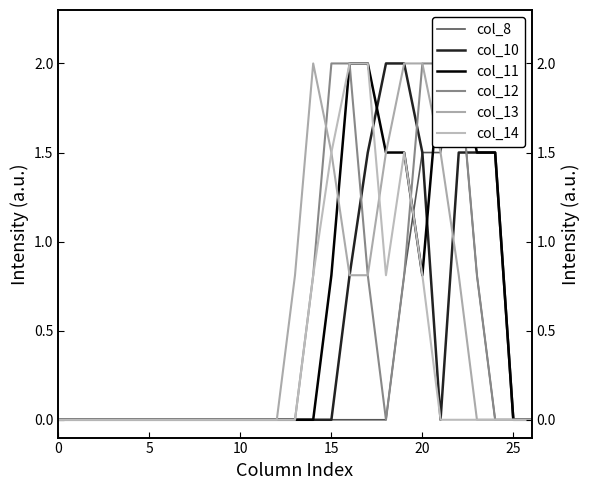

How many data points does each series have?

27